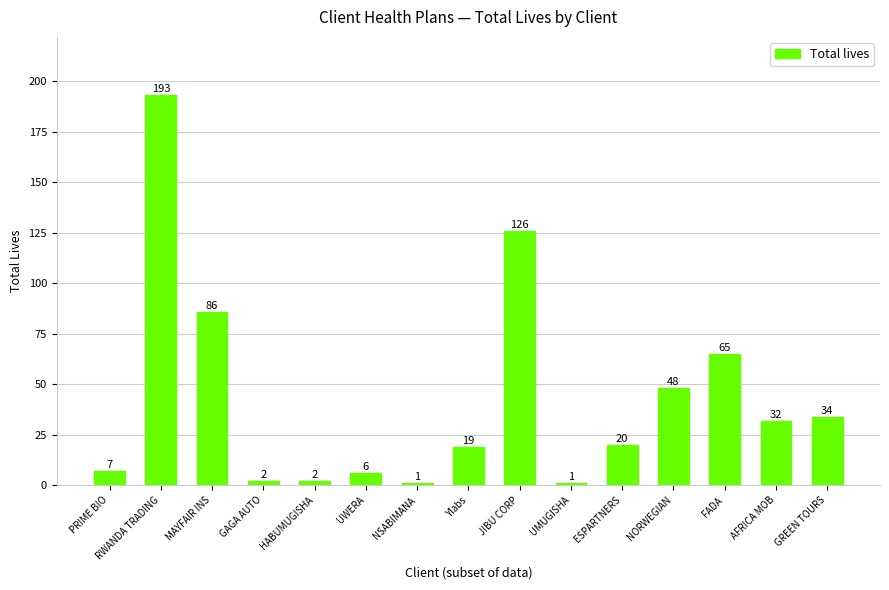

How many bars are there in total?

15